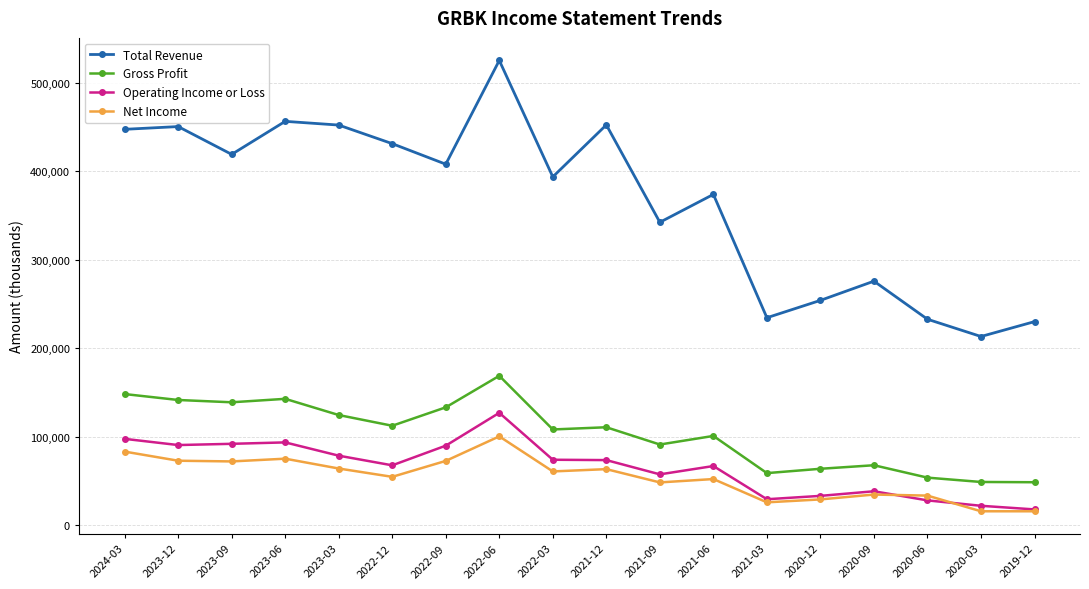

What is the average value of the Total Revenue series?

366211